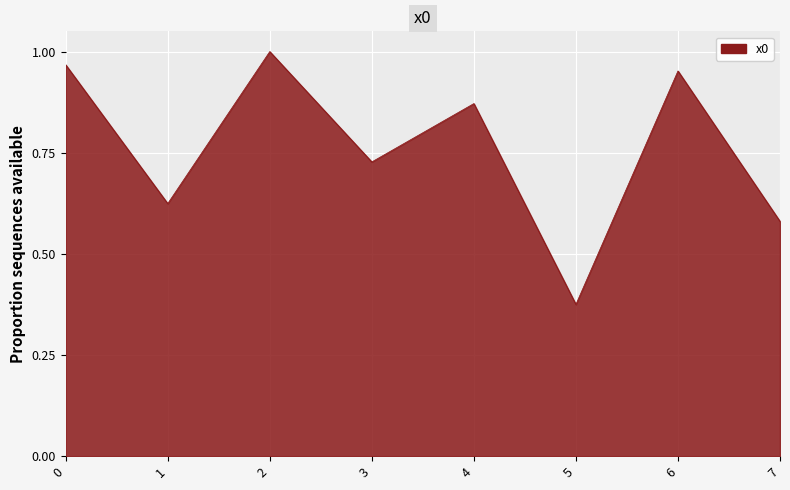

Is it true that the value at 2 is 0.7?

False